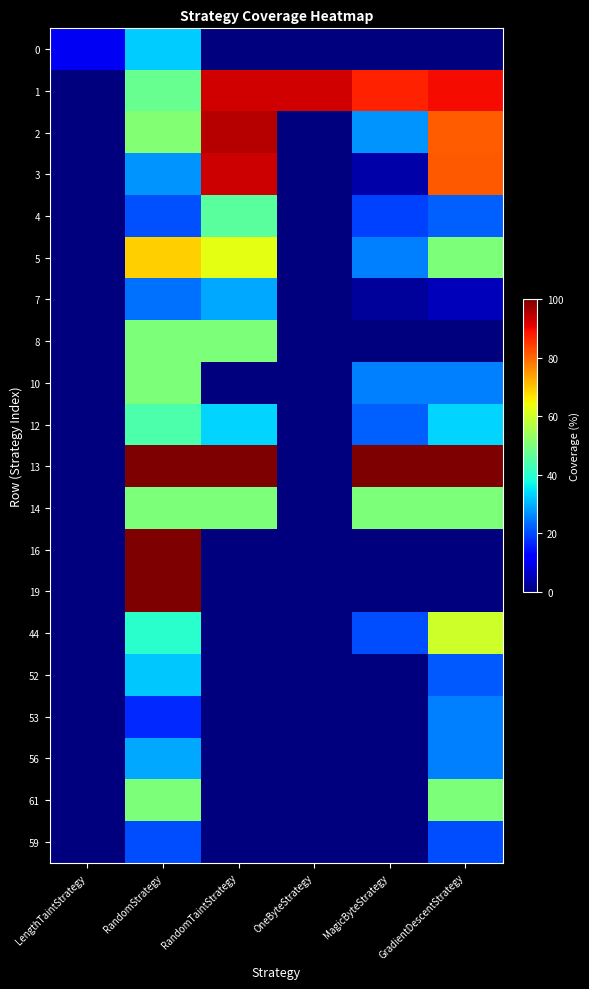

What is the spread (max minus min) of values at OneByteStrategy?

92.8